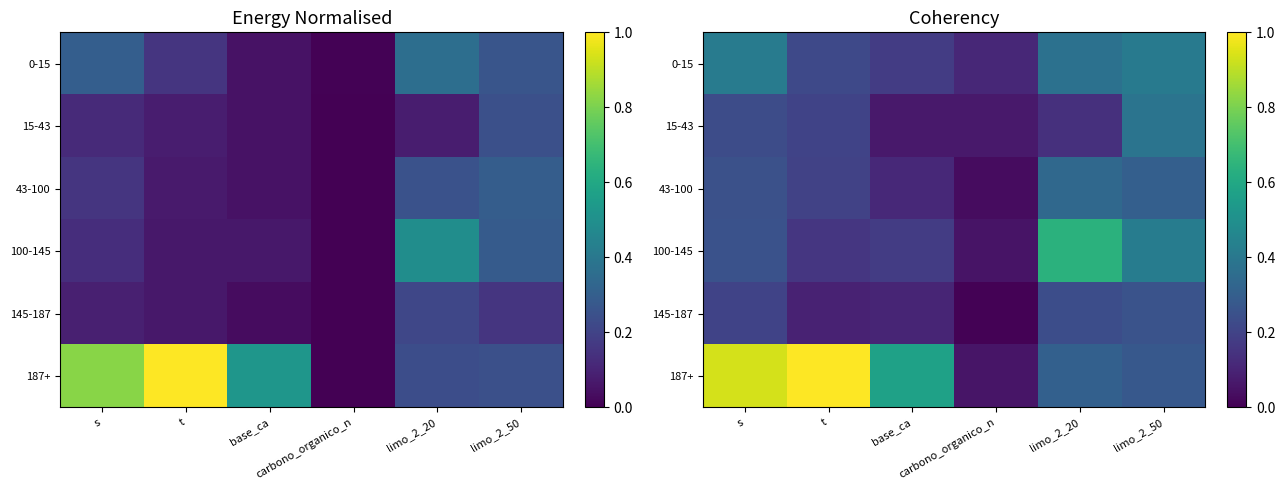

Is the value of 0-15 at base_ca greater than the value of 43-100 at limo_2_50?

No